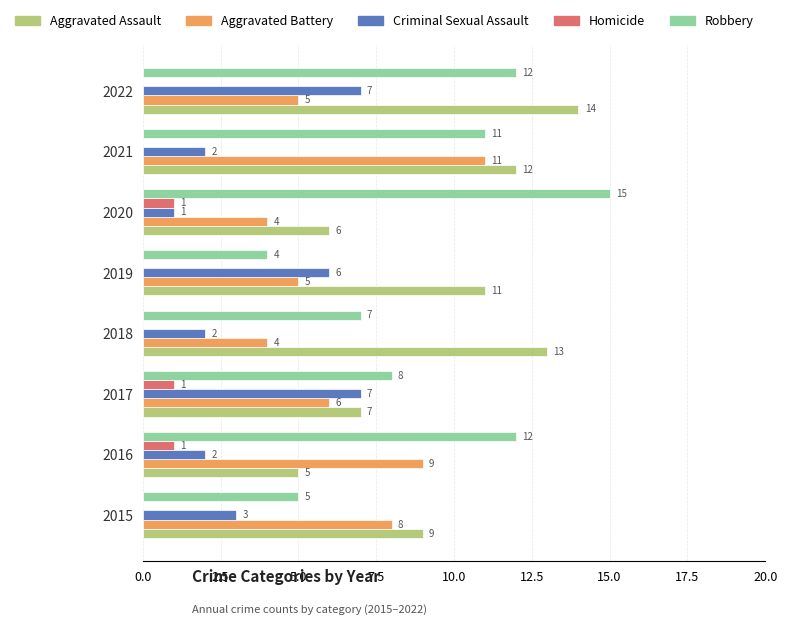

What is the sum of the Aggravated Battery values at 2022 and 2017?

11